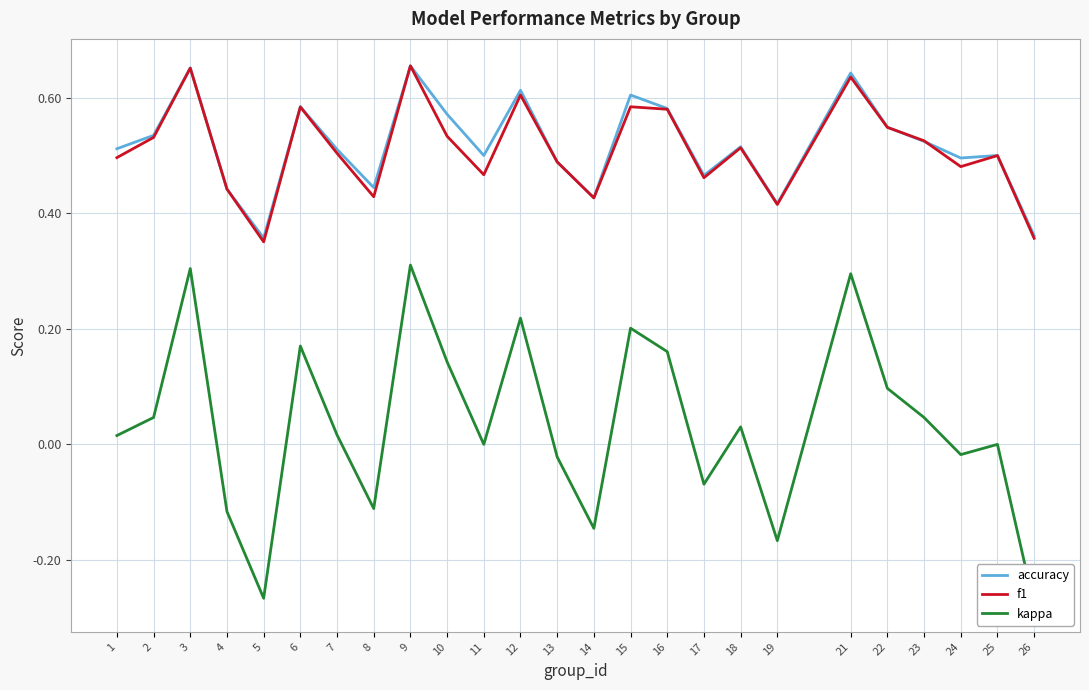

Rank the series at 21 from lowest to highest value.

kappa, f1, accuracy